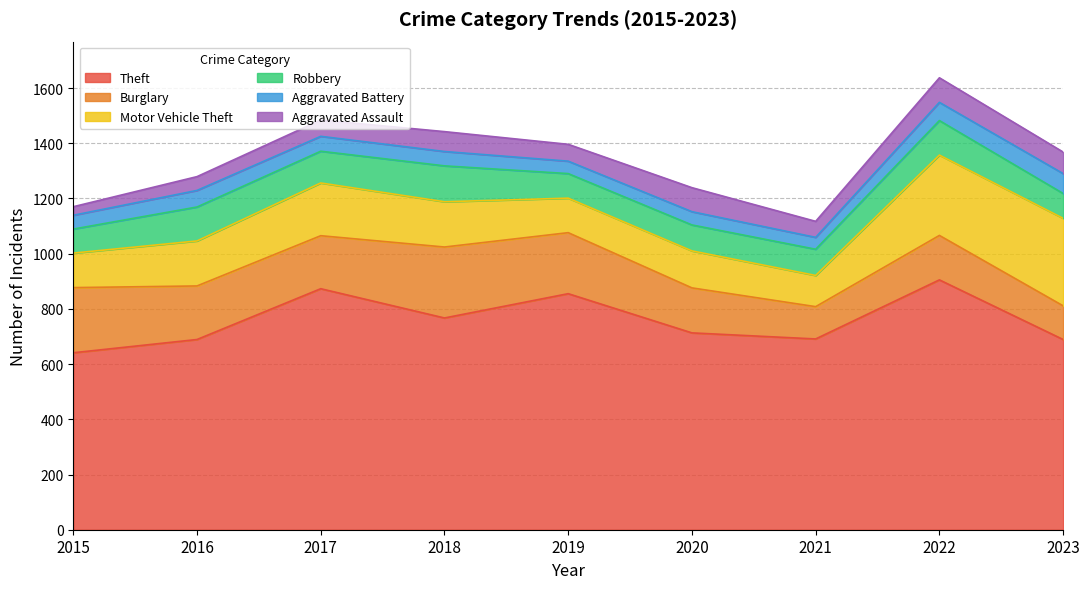

What is the sum of the Aggravated Assault values at 2019 and 2020?

148